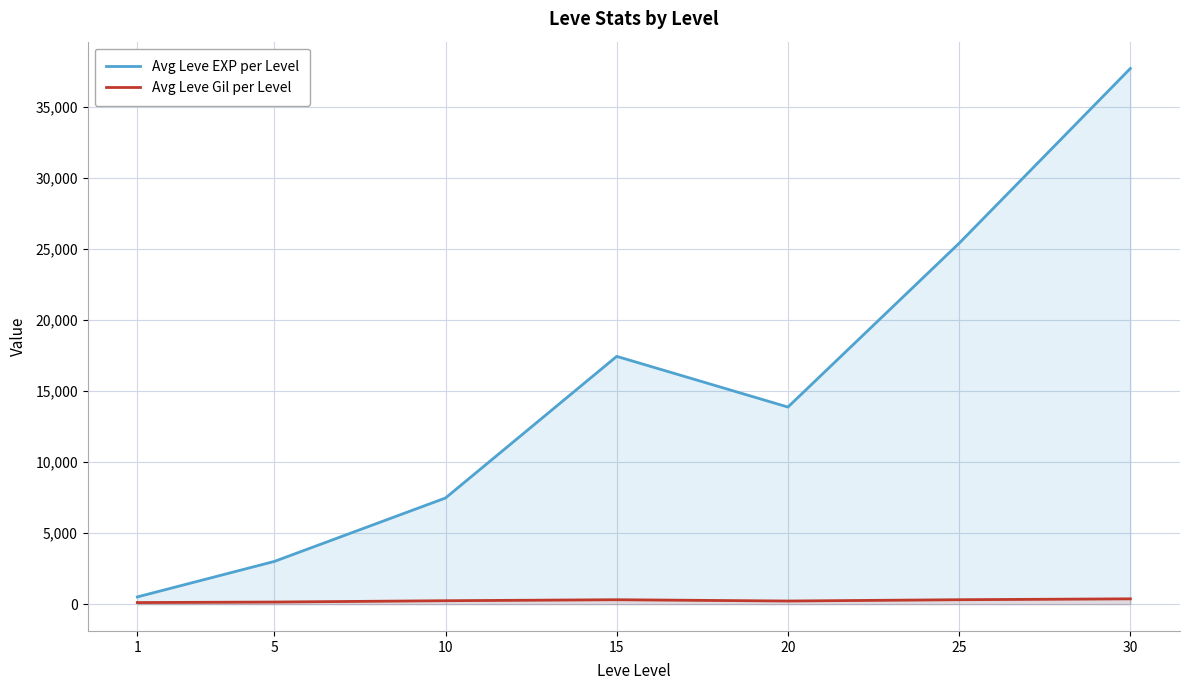

How many data points in Avg Leve Gil per Level are above 242?

4